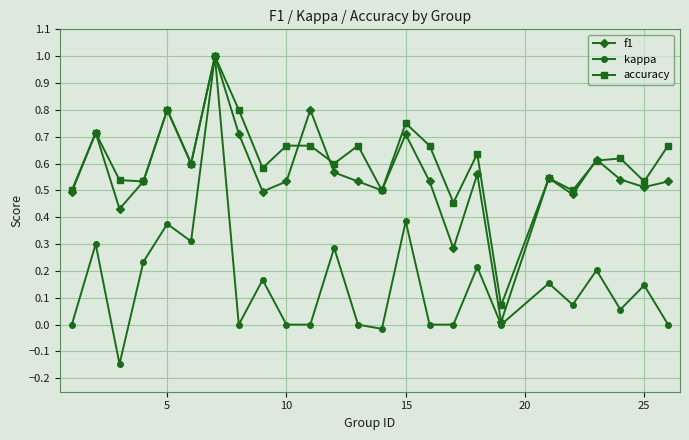

What is the maximum value shown in the chart?

1.0